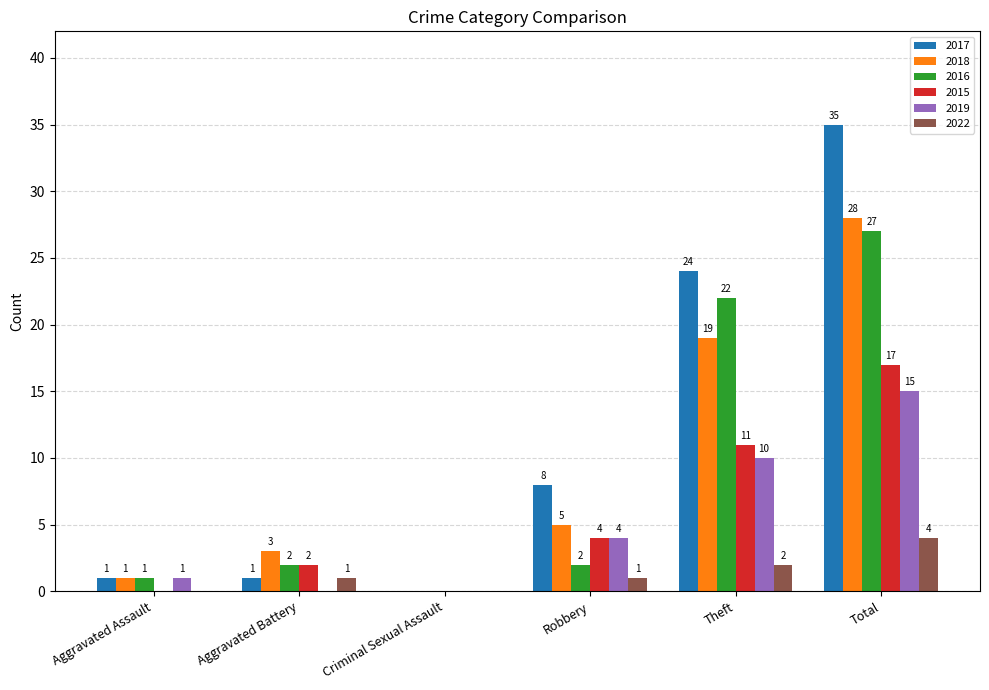

At which category does the chart reach its peak across all series?

Total